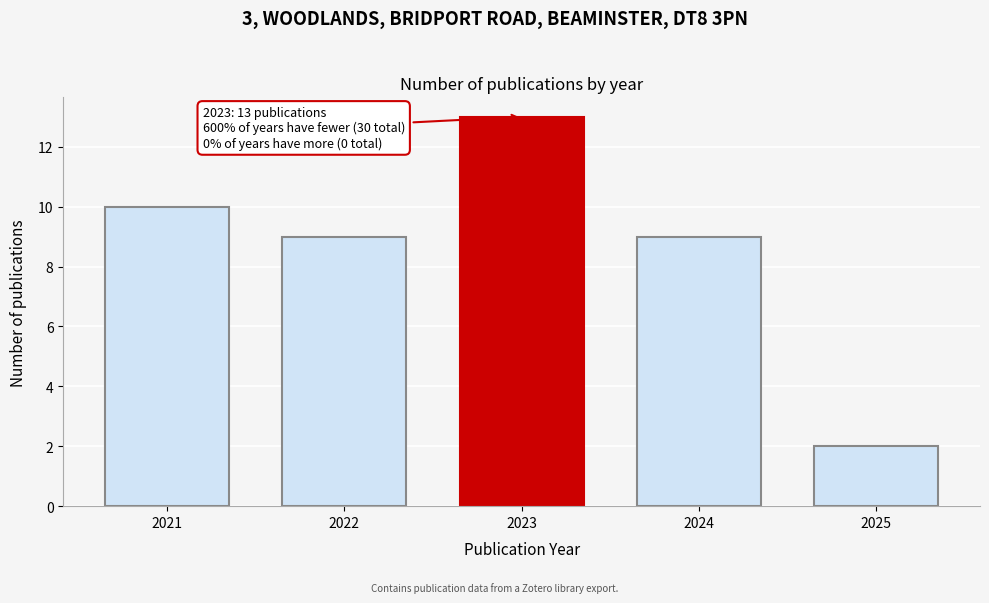

Reading right to left, extract all data points from this chart.

2	9	13	9	10